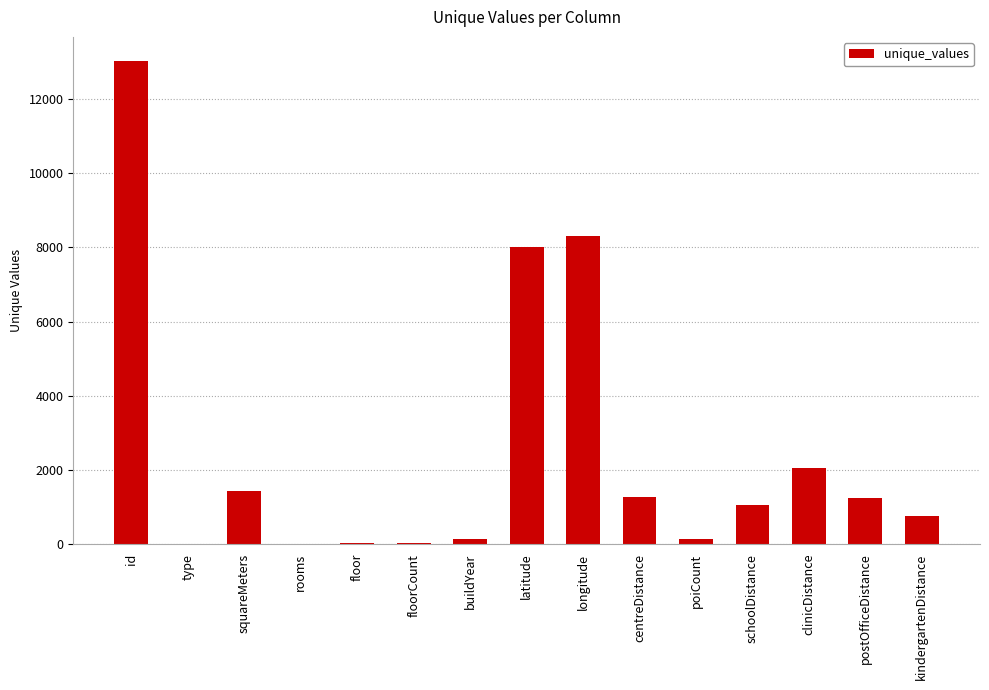

Where is the data nearest to the value 6514?

latitude